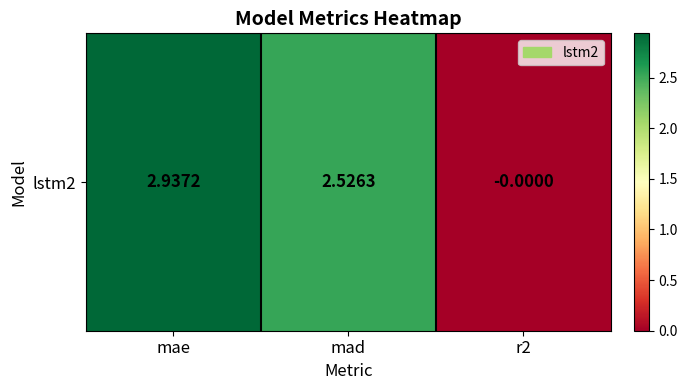

Which label corresponds to the smallest value in the chart?

r2